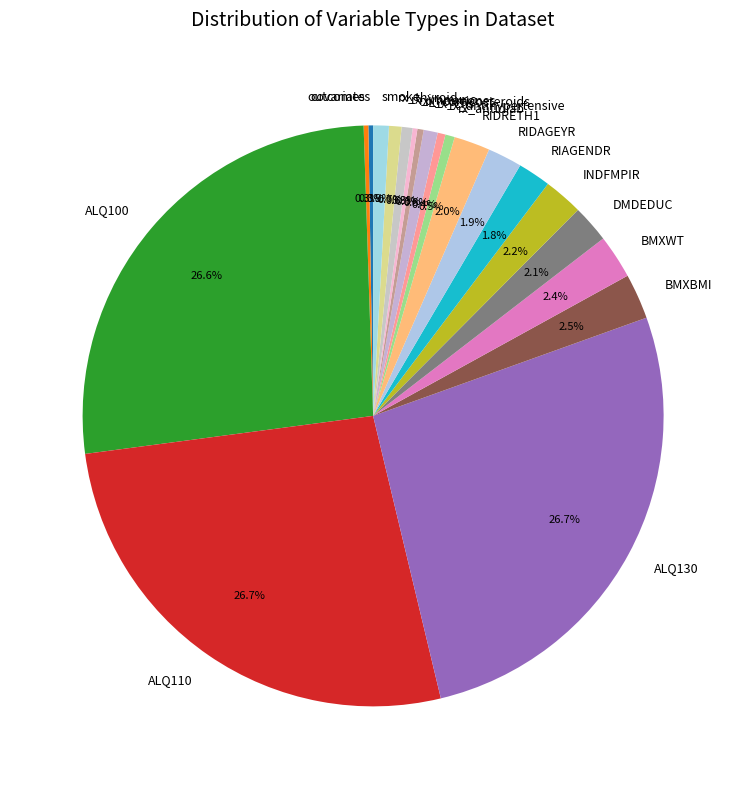

Is it true that rx_thyroid is 15% of the pie?

False